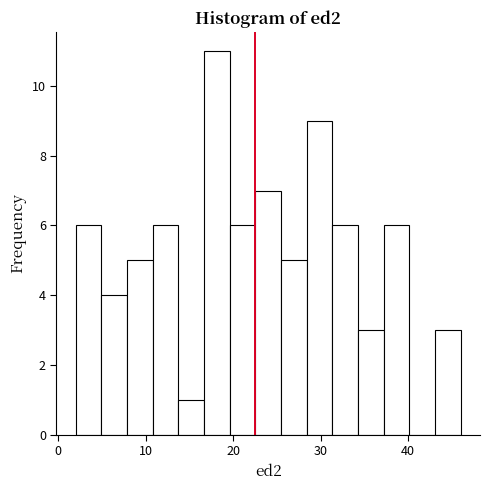

Read against the x-axis, roughly where is the centre of the tallest bar?

18